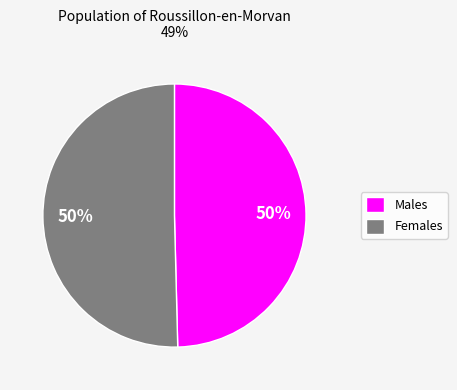

The Males slice represents 50% of the pie. True or false?

True